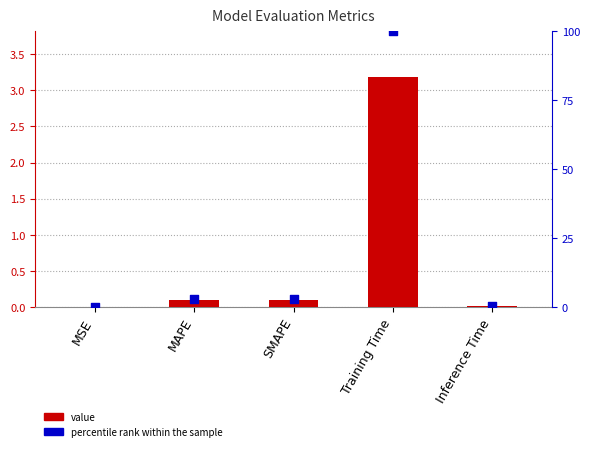

Which series has the largest Y range (max minus min)?

col_1